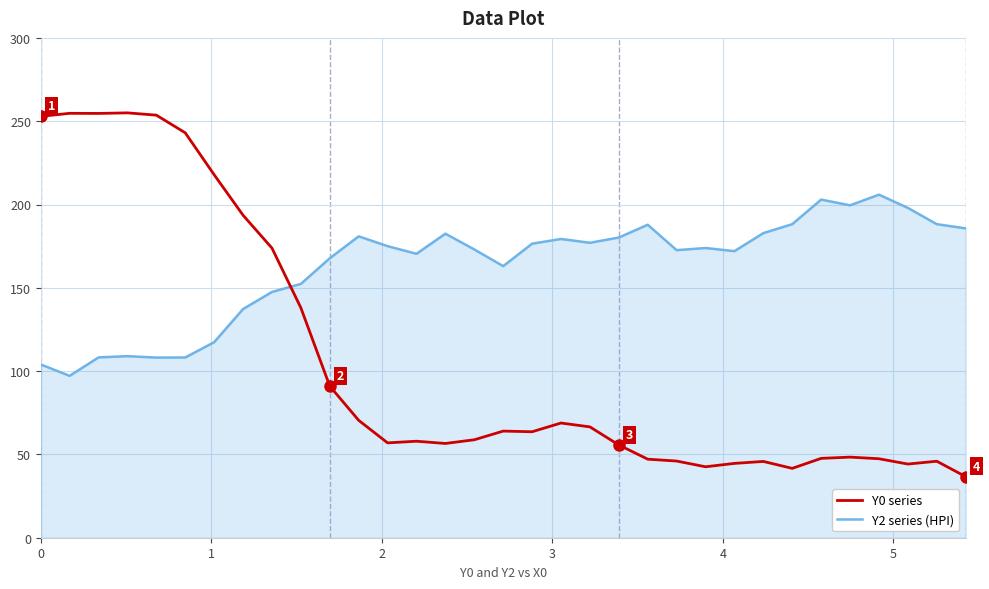

Which series has the largest total across all categories?

Y2 series (HPI)